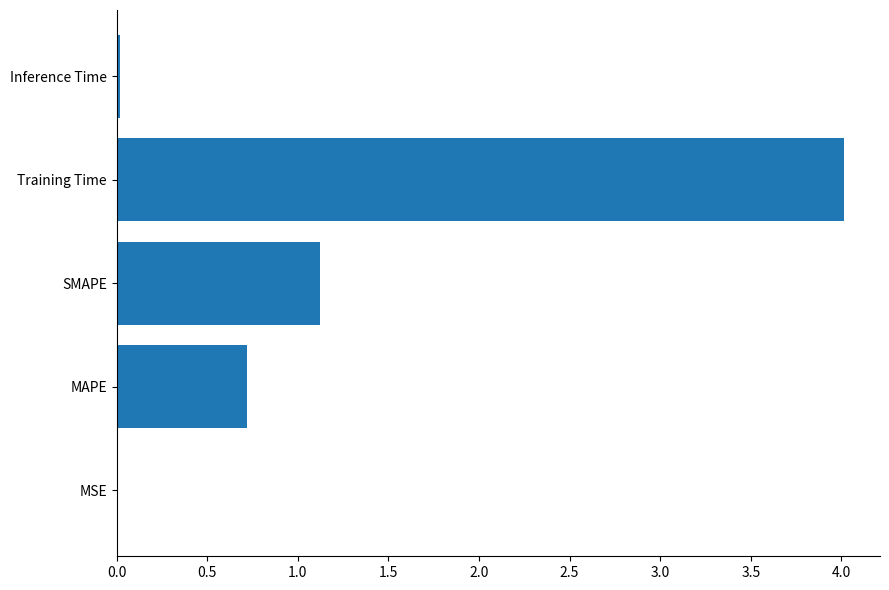

The chart shows a value of 5.3 at Training Time. True or false?

False